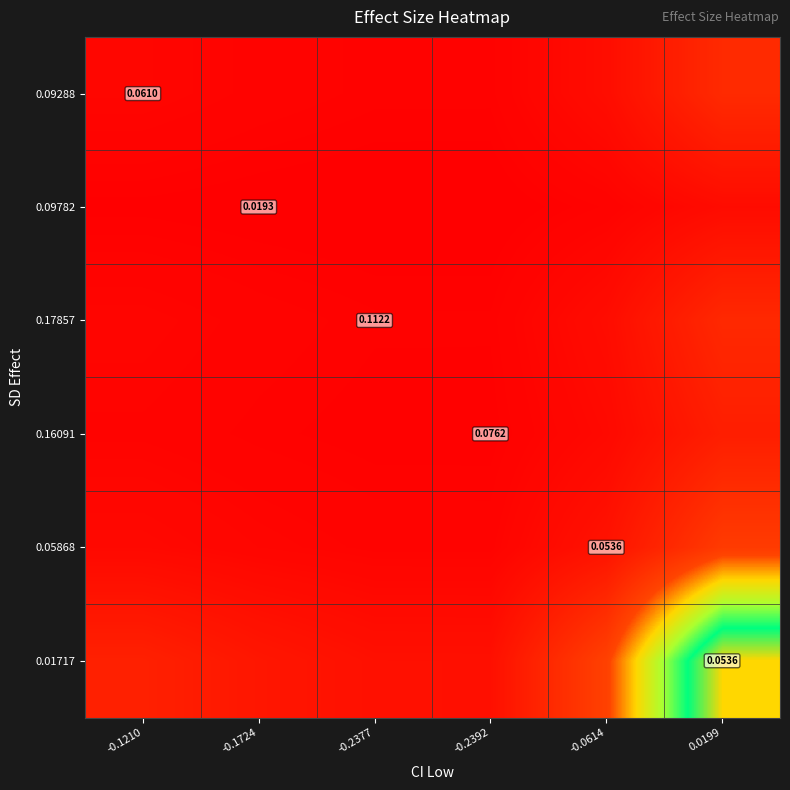

What is the difference between the highest and lowest values at -0.0614?

0.3